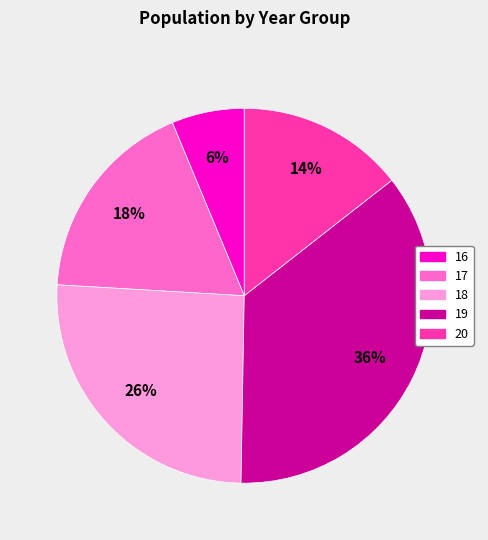

Which category has the smallest portion of the pie?

16